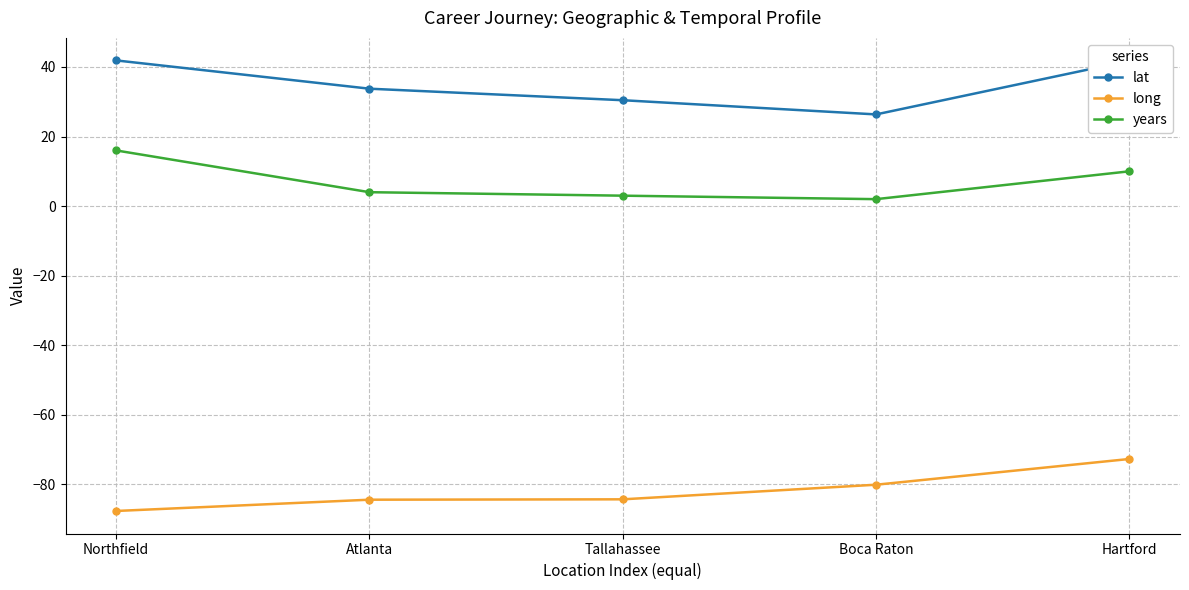

Which series has the largest total across all categories?

lat